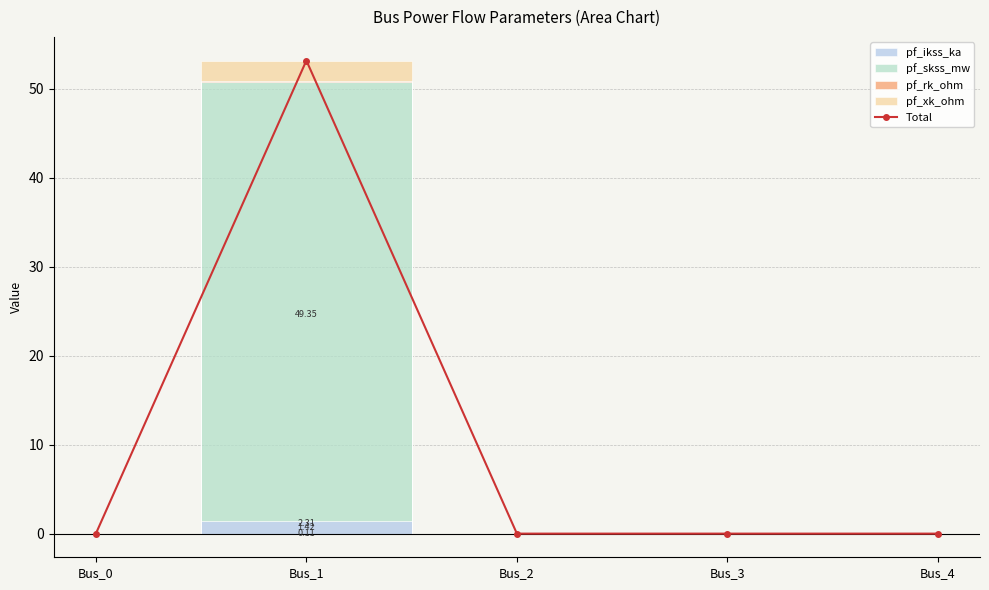

What is the sum of all values?

53.2